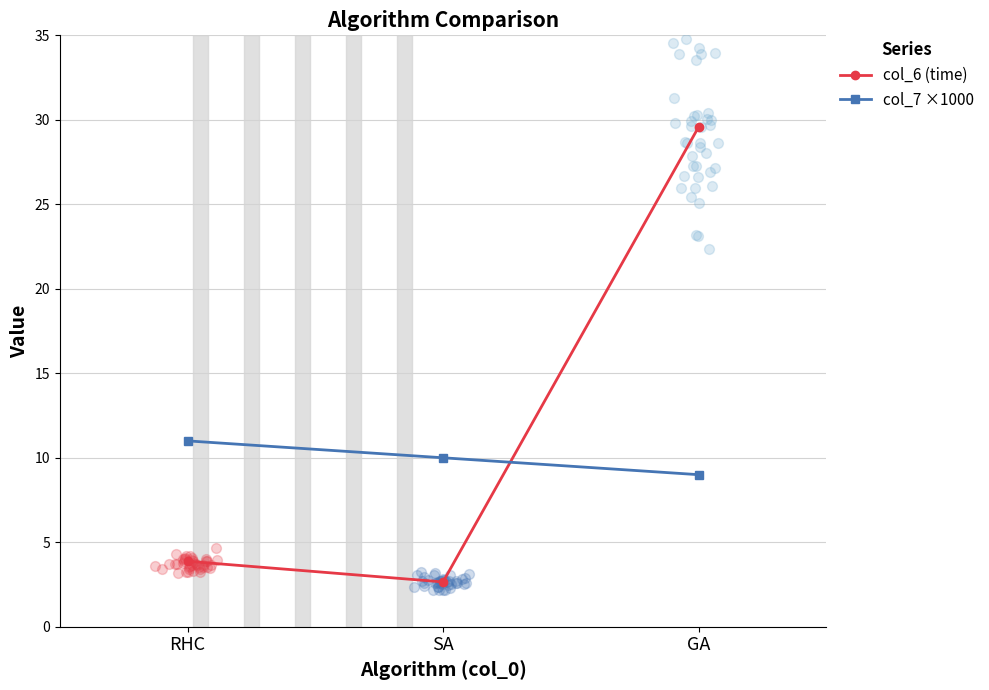

What are all the series names shown in the legend?

col_6 (time), col_7 ×1000